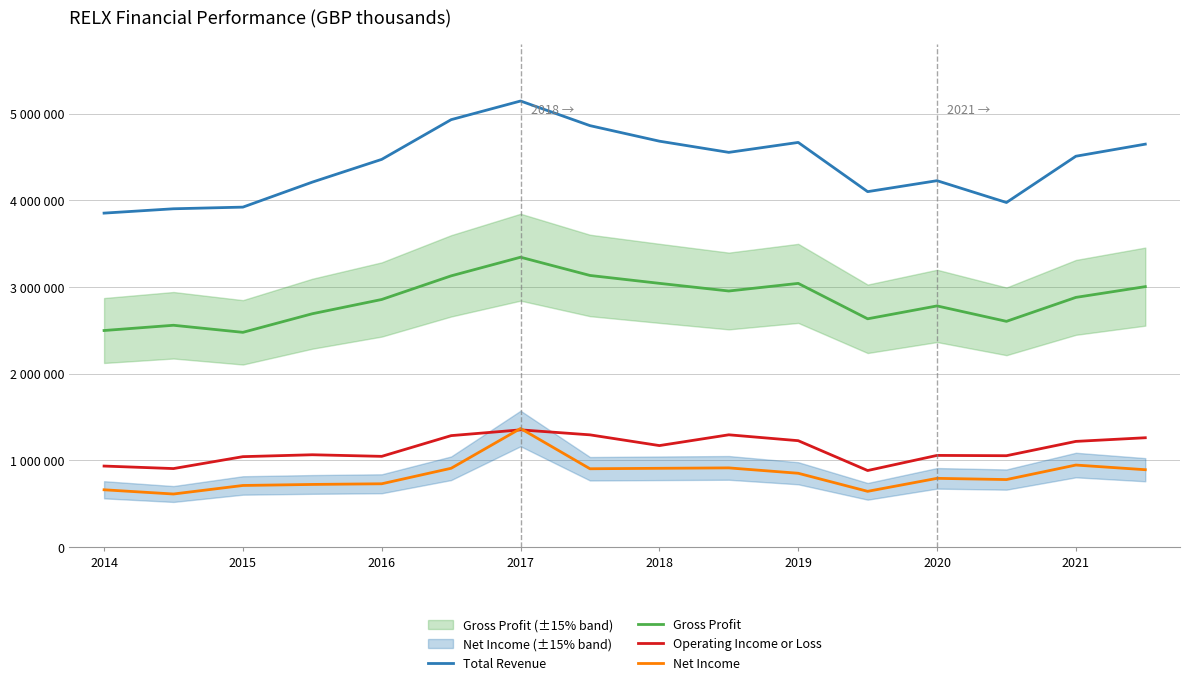

What is the sum of the Operating Income or Loss values at 8 and 9?

2464200